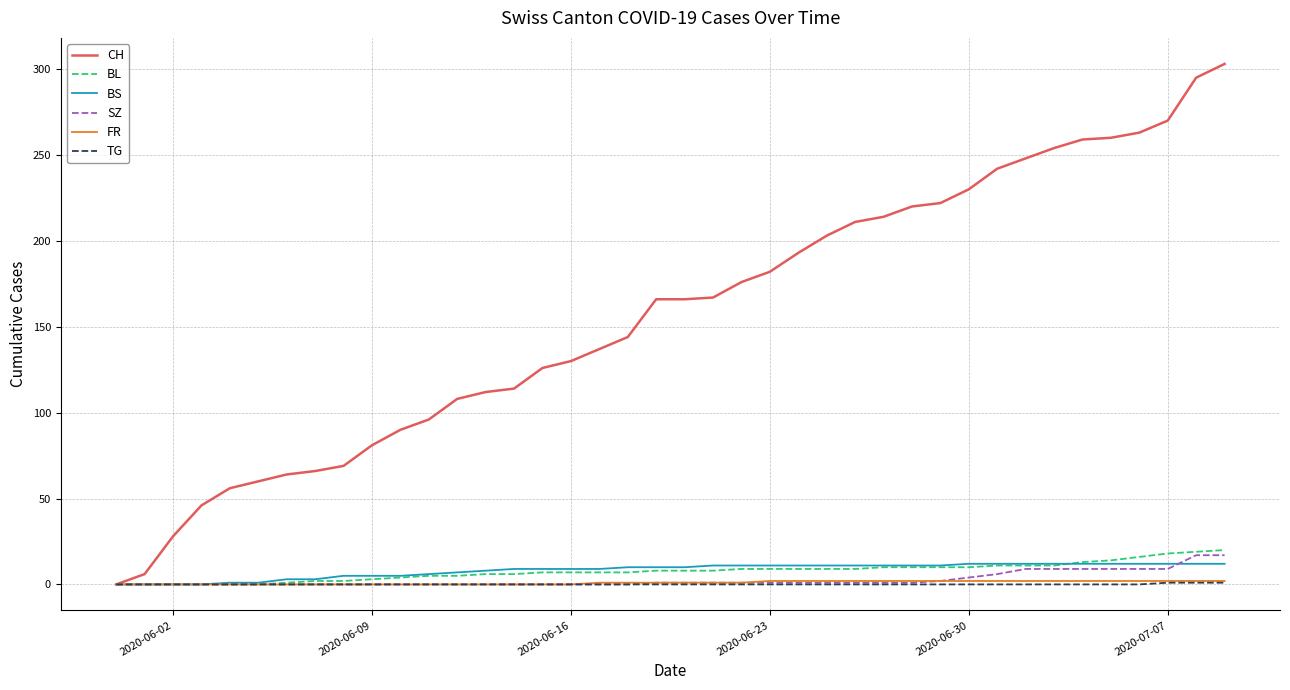

Which series has the largest total across all categories?

CH